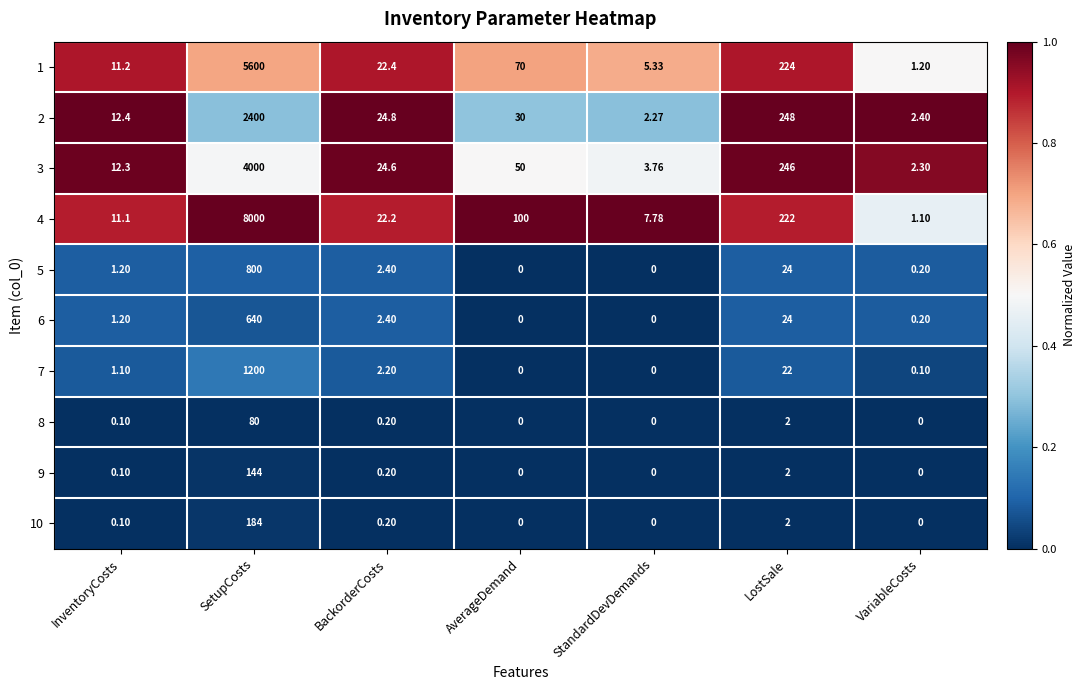

What is the spread (max minus min) of values at AverageDemand?

100.0